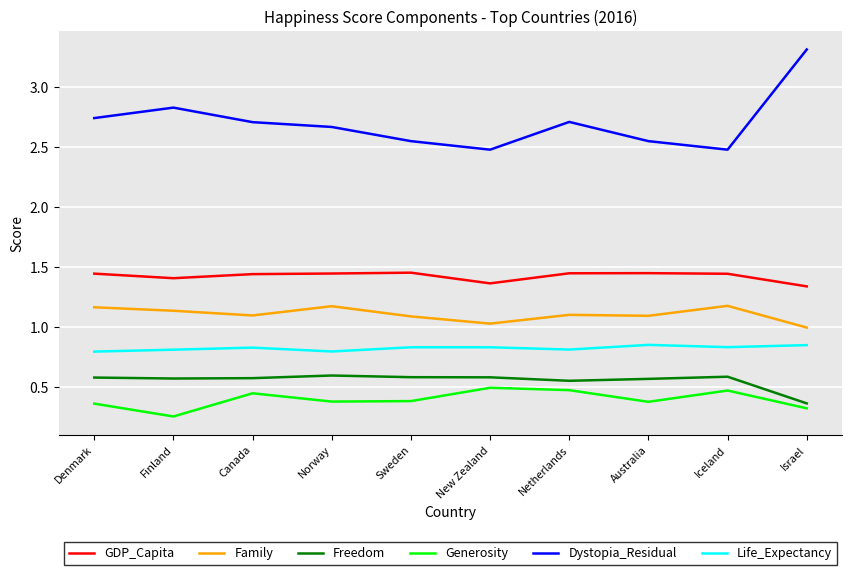

Which series has the largest total across all categories?

Dystopia_Residual